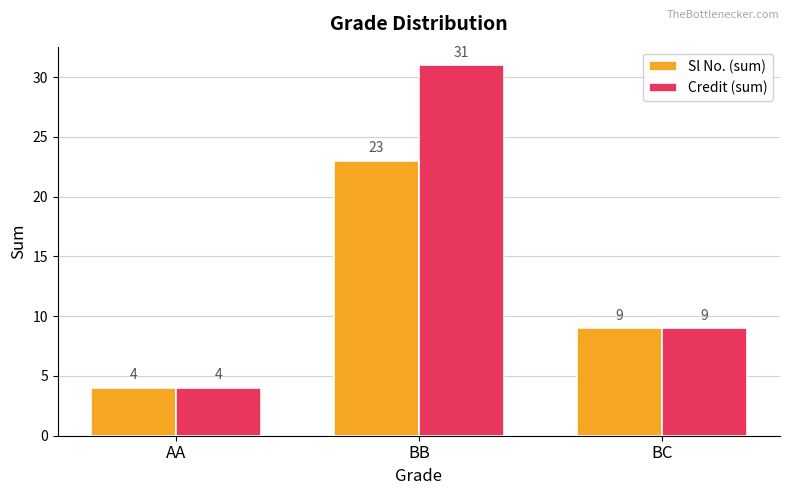

What is the average value of the Sl No. (sum) series?

12